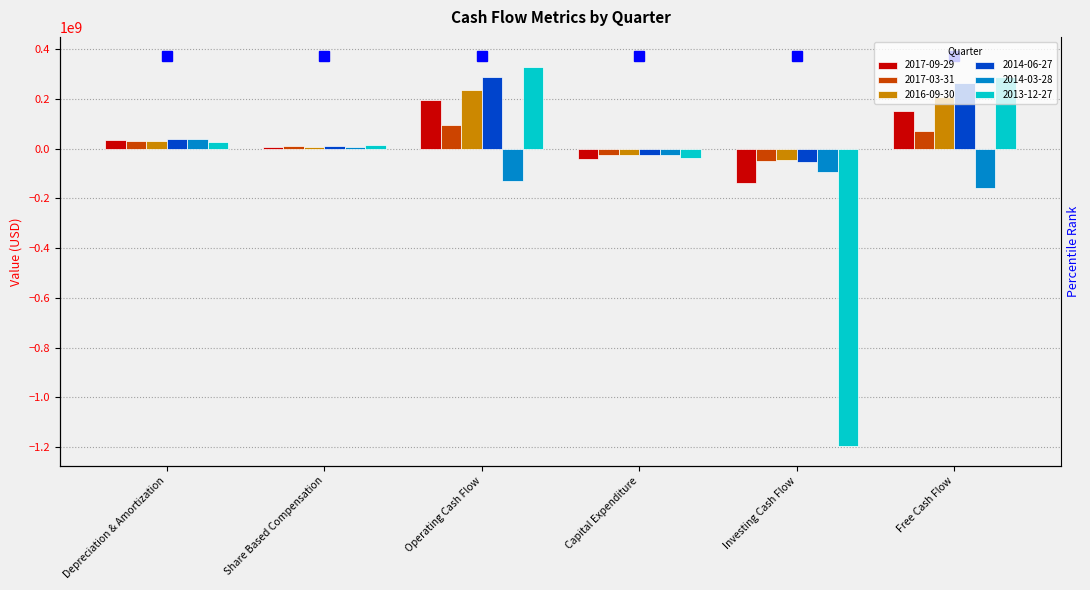

Between Depreciation & Amortization and Free Cash Flow, which series saw the biggest shift?

2013-12-27